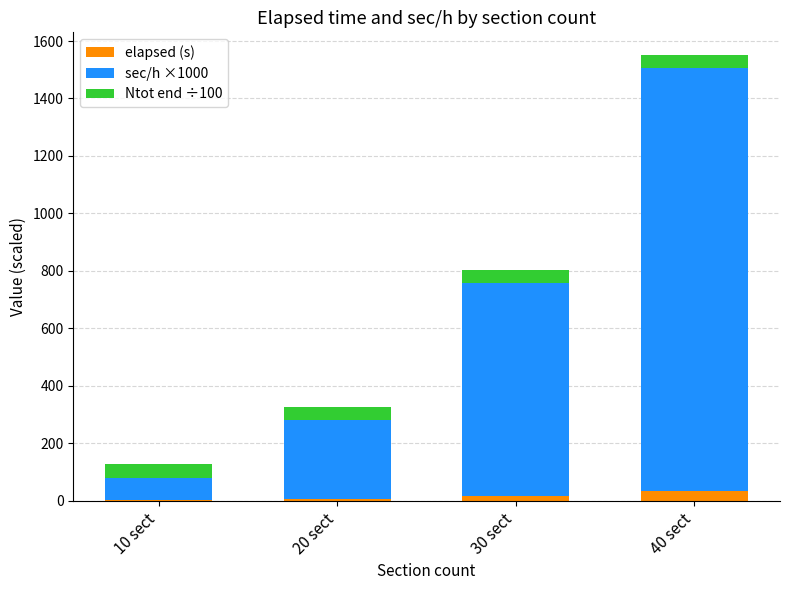

What is the highest value of the elapsed (s) series?

35.3